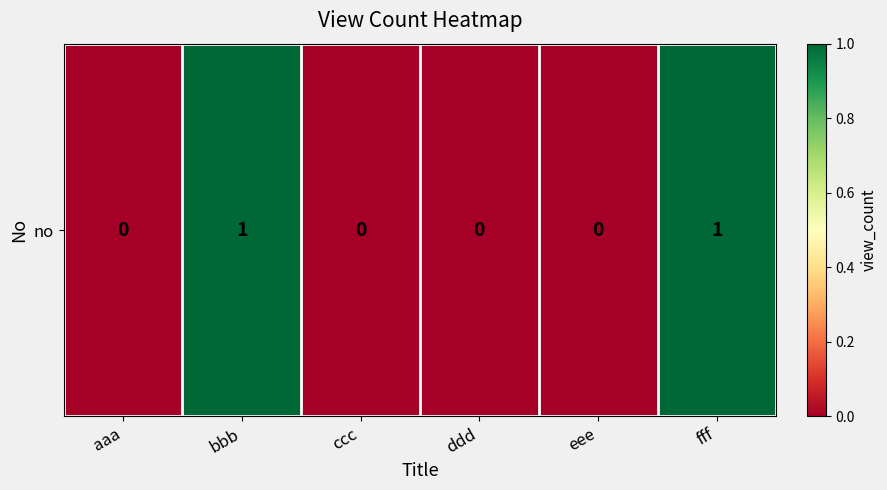

List the labels in order of value, largest first.

bbb, fff, aaa, ccc, ddd, eee